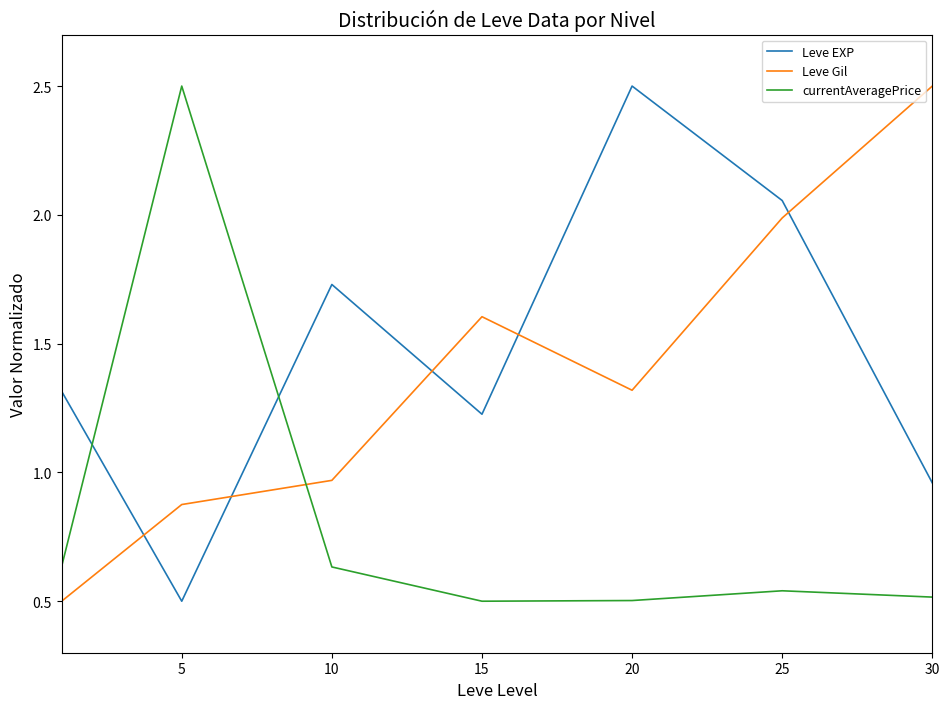

What is the difference between the maximum and second lowest values in the currentAveragePrice series?

2.0